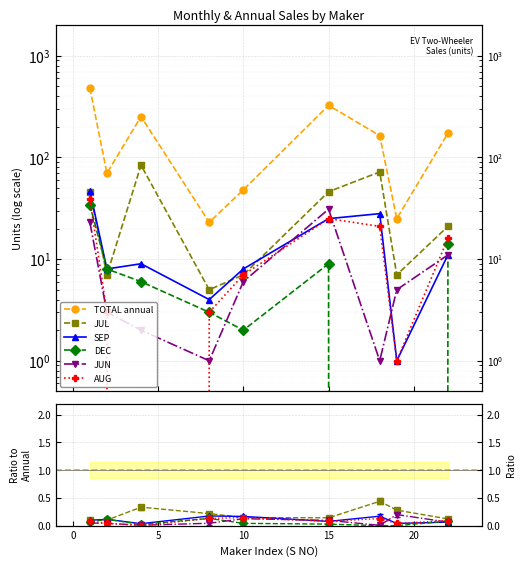

At how many categories does at least one series exceed 66?

6